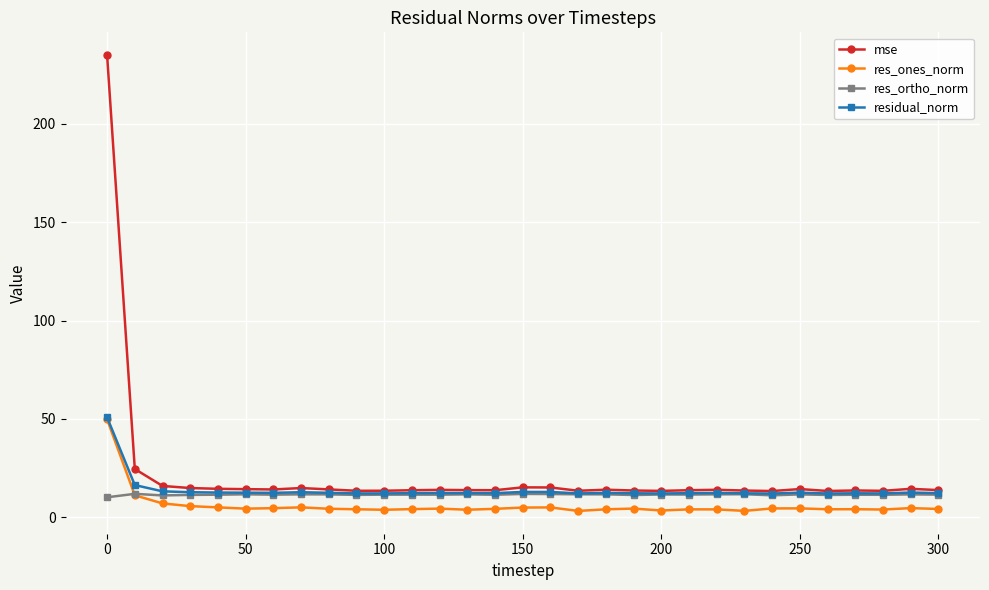

How many categories are shown in the chart?

31